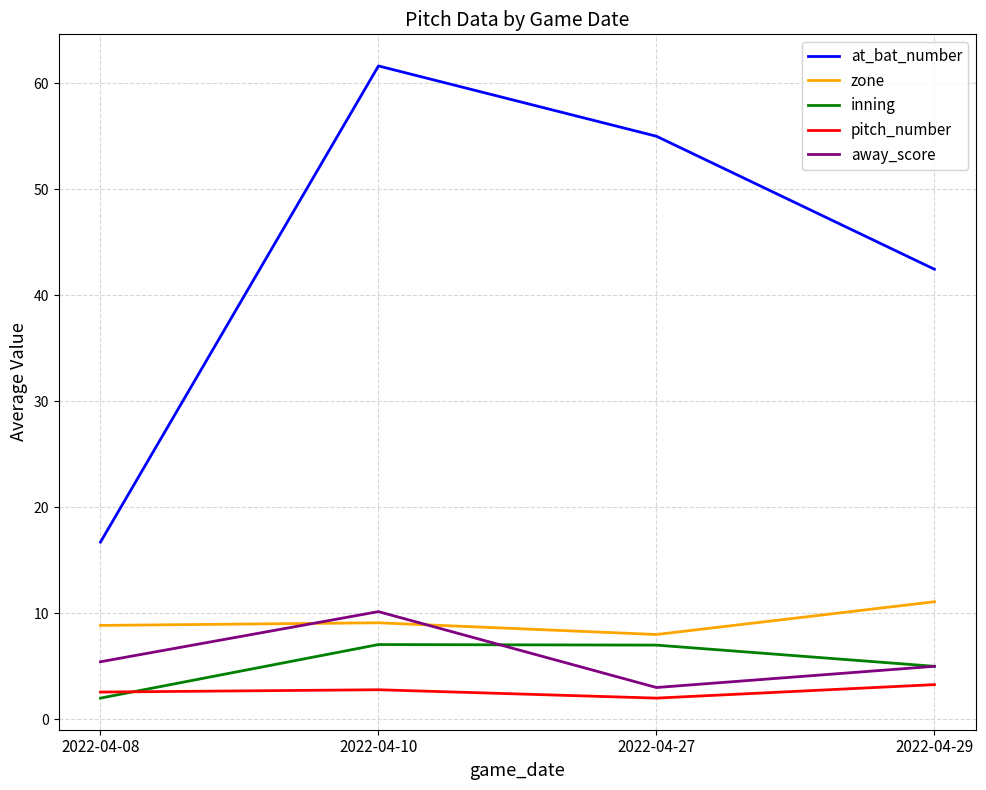

What is the minimum value shown in the chart?

2.0